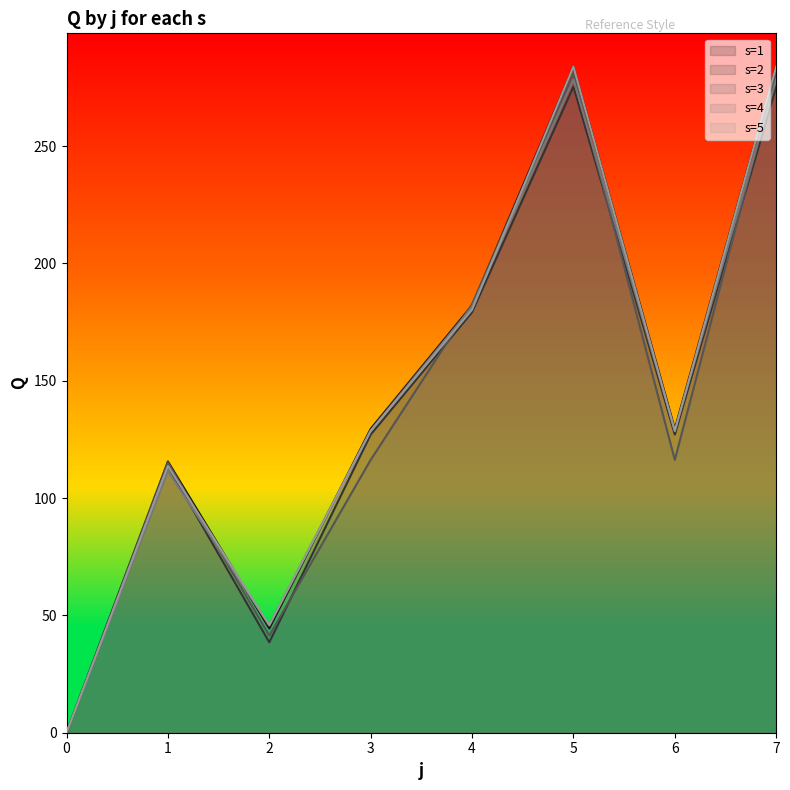

Reading right to left, extract all data points from this chart.

s=1: 7=283.8	6=129.5	5=283.8	4=182.1	3=129.5	2=44.4	1=115.6	0=0.0
s=2: 7=275.3	6=127.1	5=275.3	4=179.2	3=127.1	2=38.5	1=113.6	0=0.0
s=3: 7=280.9	6=116.3	5=280.9	4=182.7	3=116.3	2=41.4	1=115.2	0=0.0
s=4: 7=278.4	6=128.8	5=278.4	4=181.5	3=128.8	2=45.8	1=111.4	0=0.0
s=5: 7=283.9	6=128.6	5=283.9	4=180.3	3=128.6	2=45.8	1=113.7	0=0.0